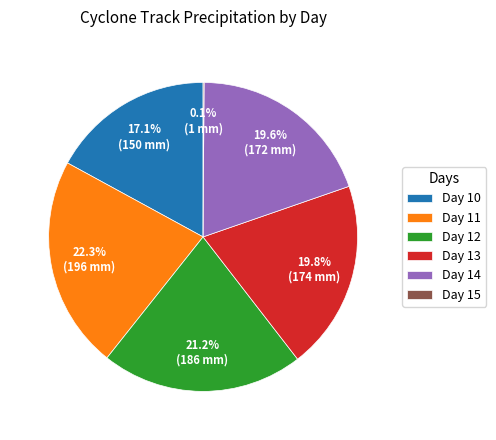

Which category has the biggest portion of the pie?

Day 11